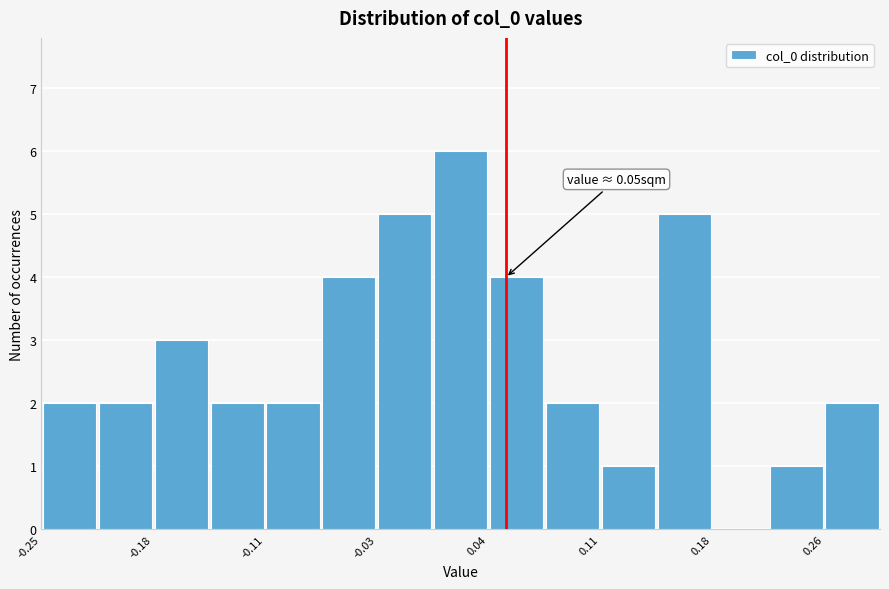

Read against the x-axis, roughly where is the centre of the tallest bar?

0.02